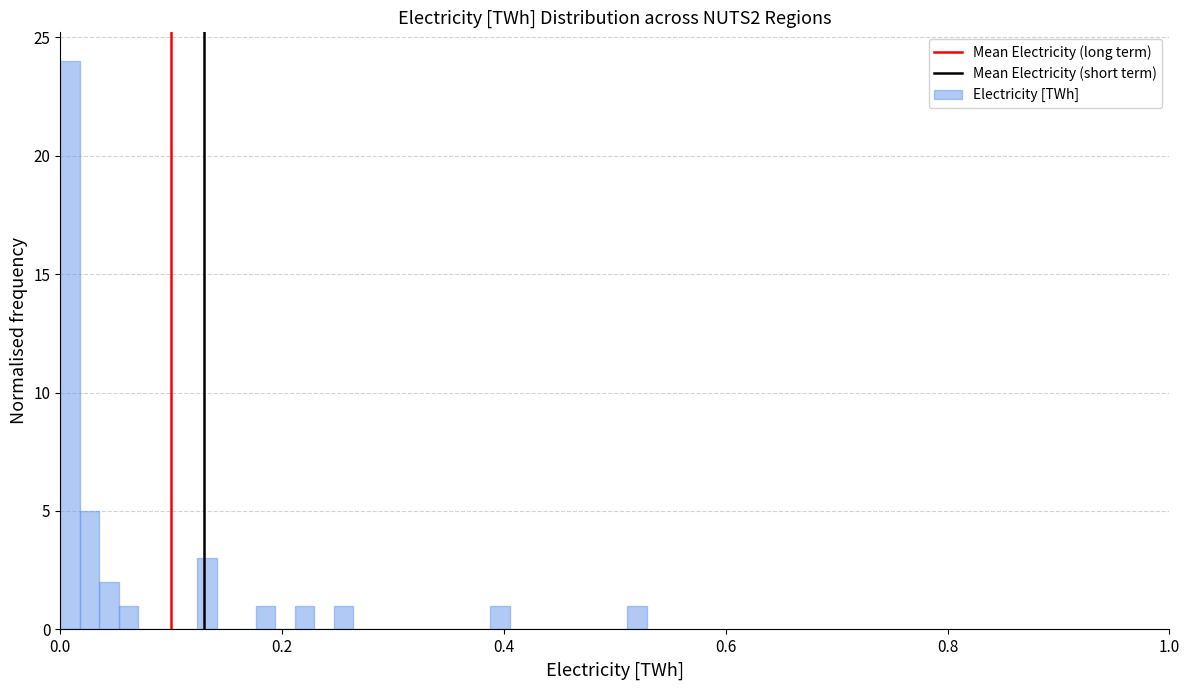

Around what value on the x-axis is the tallest bar? Give the approximate position of its centre, as read against the axis.

0.00